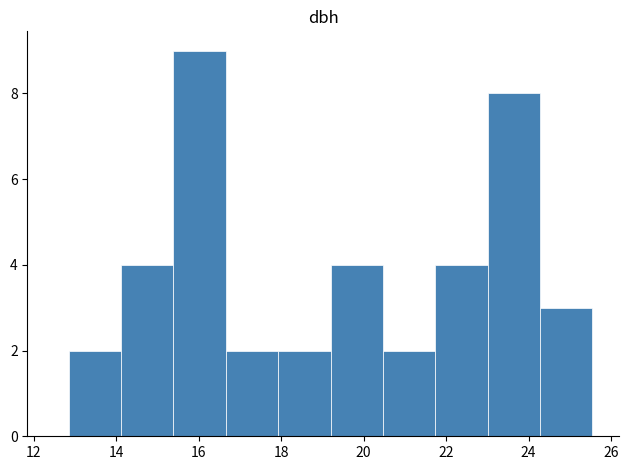

Reading left to right, transcribe this chart: for each bar, give the range it covers on the x-axis and its height. Neither the bar edges nor the heights are printed on the chart, so give them approximately, as read against the axes.

12.8 to 14.2: 2
14.2 to 15.4: 4
15.4 to 16.6: 9
16.6 to 18.0: 2
18.0 to 19.2: 2
19.2 to 20.4: 4
20.4 to 21.8: 2
21.8 to 23.0: 4
23.0 to 24.2: 8
24.2 to 25.6: 3